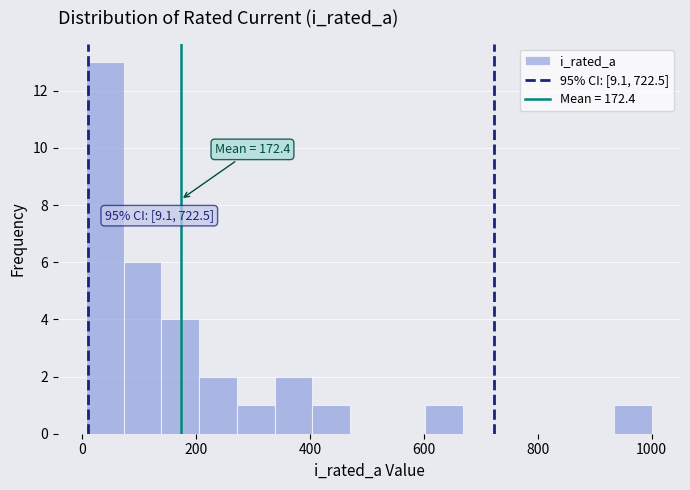

Around what value on the x-axis is the tallest bar? Give the approximate position of its centre, as read against the axis.

40